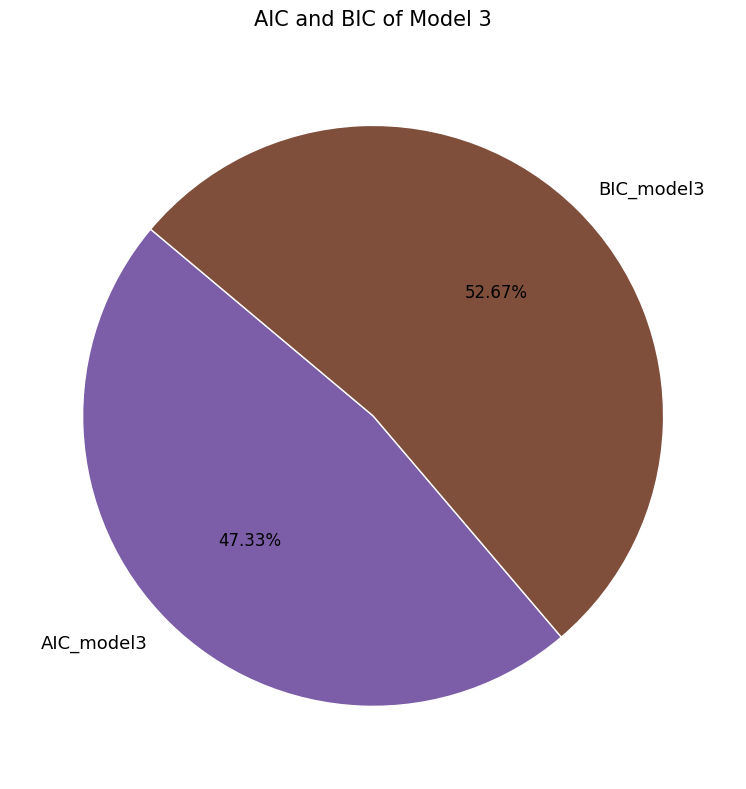

To the nearest percent, what is the difference between the BIC_model3 and AIC_model3 slice percentages?

5%